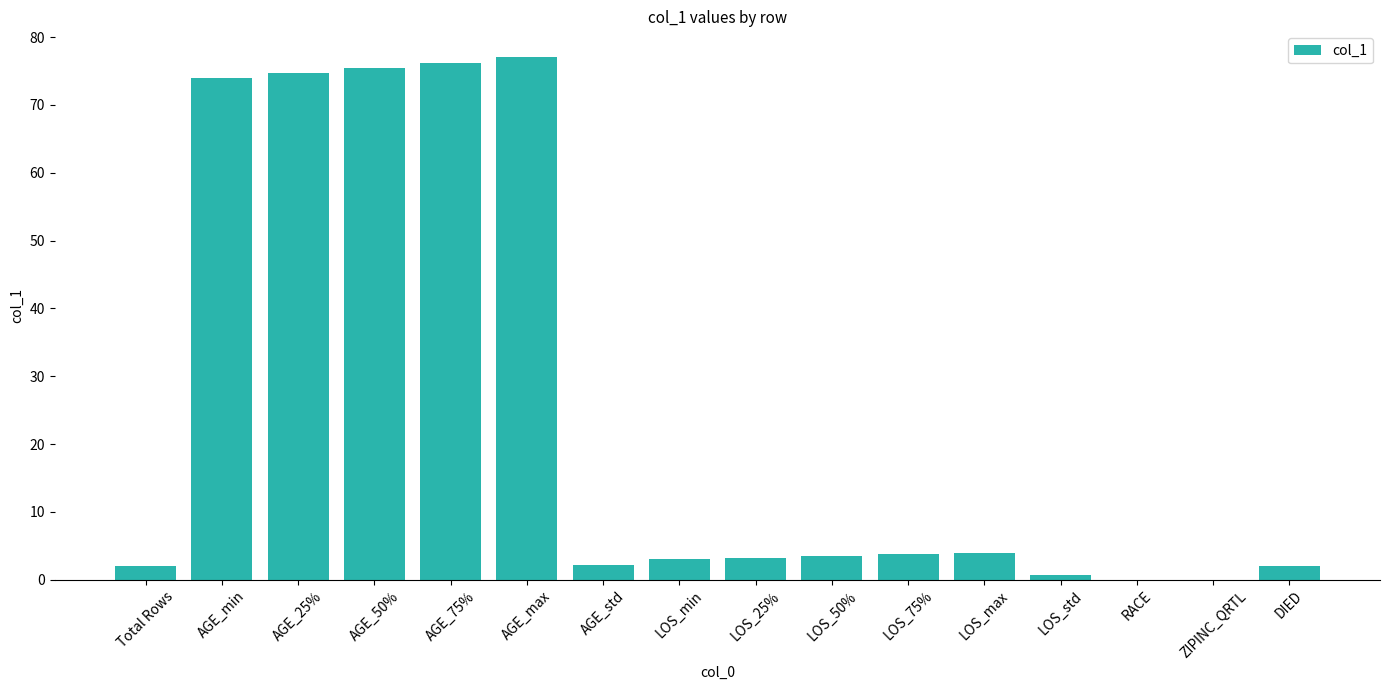

What is the greatest value displayed?

77.0